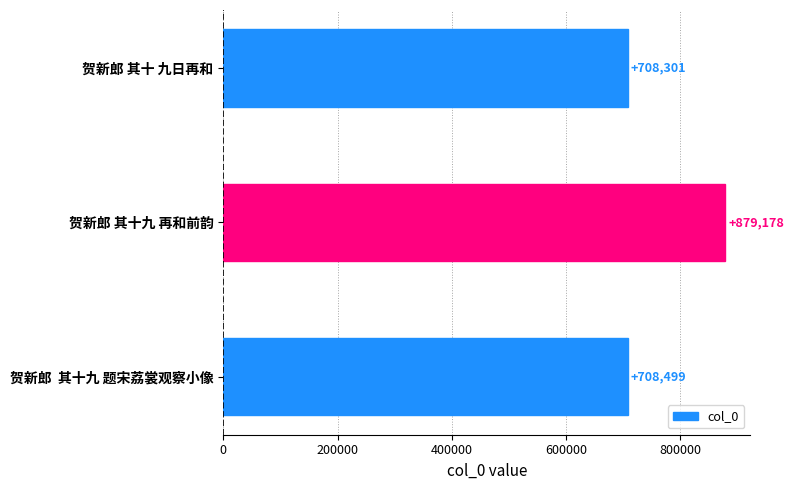

Is it true that the value at 贺新郎 其十九 再和前韵 is 472457?

False